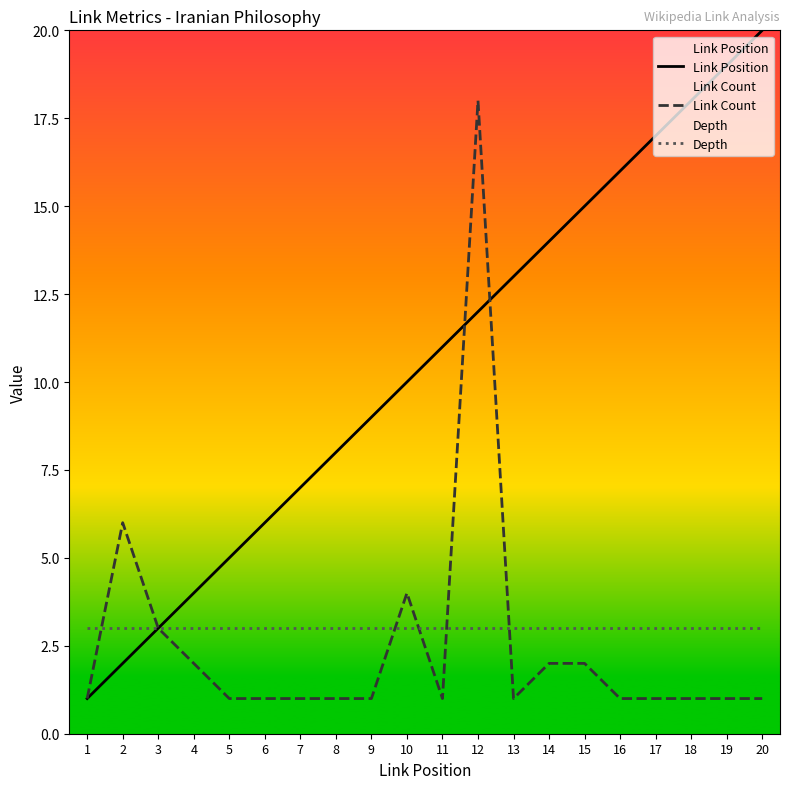

At how many categories does at least one series exceed 9?

11